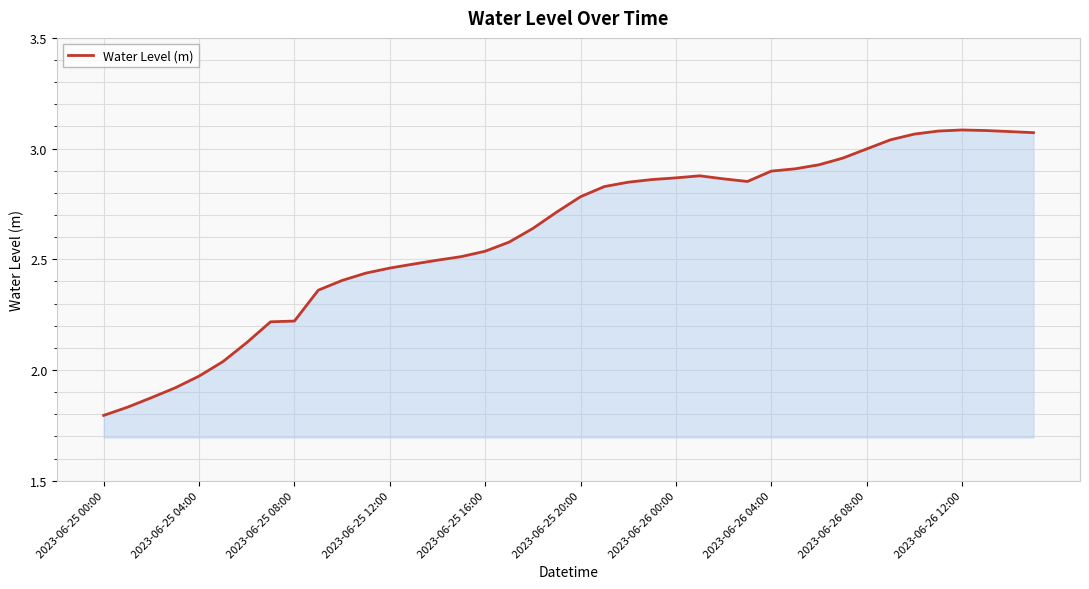

What is the difference between the maximum and minimum values?

1.3